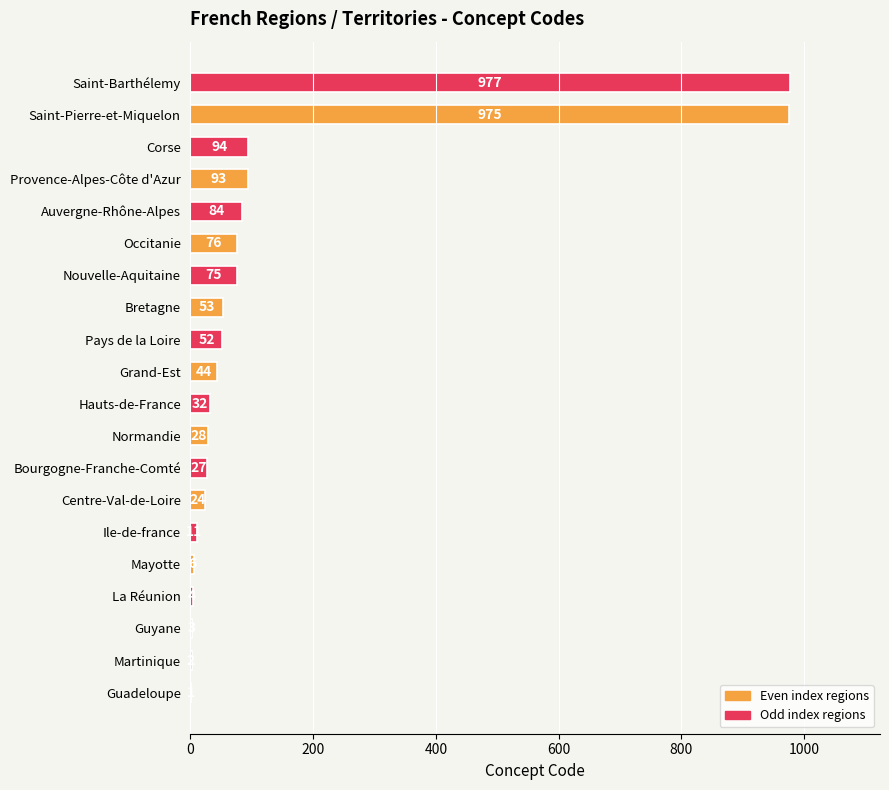

What is the change in value from Martinique to Guyane?

+1